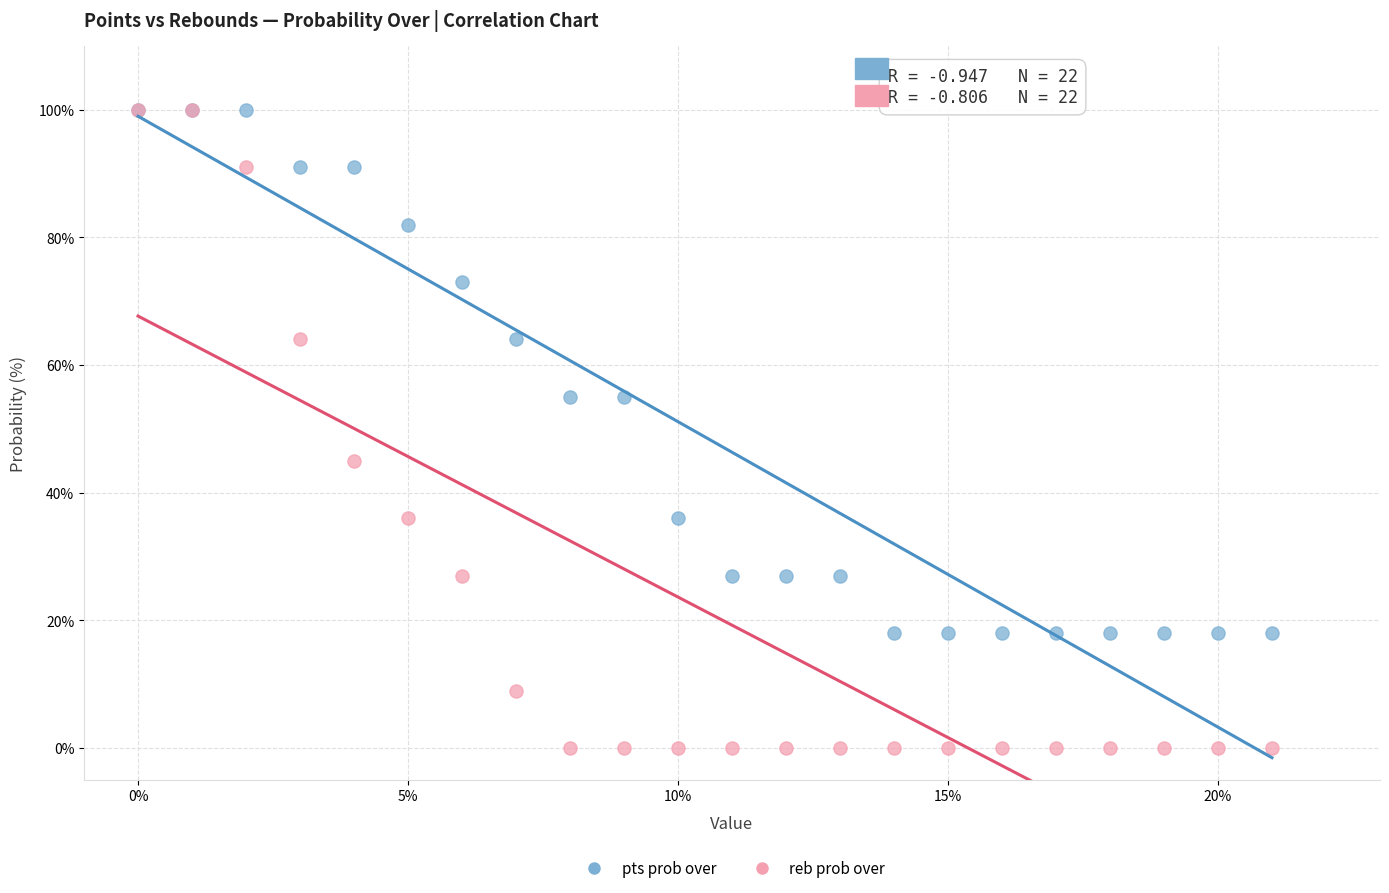

What are all the series names shown in the legend?

pts prob over, reb prob over